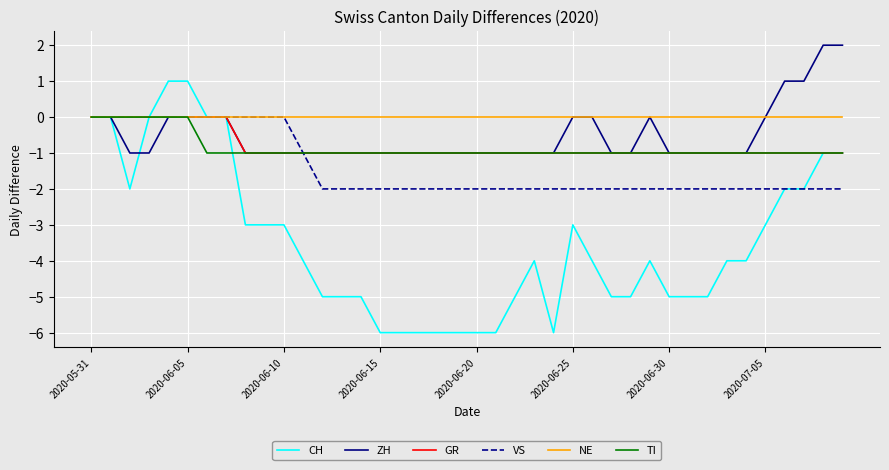

Which series has the largest total across all categories?

NE